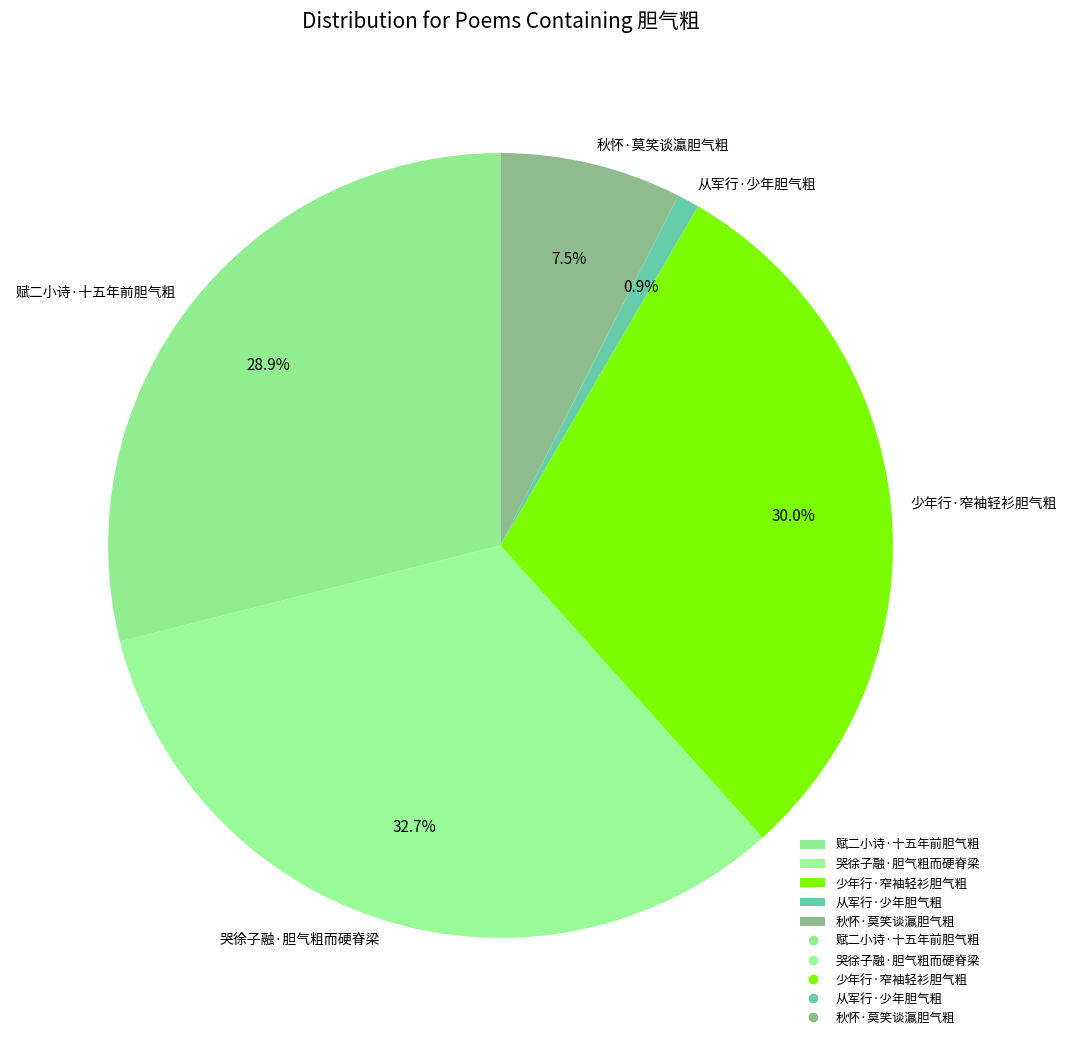

How much of the chart is everything except 赋二小诗·十五年前胆气粗?

71.1%